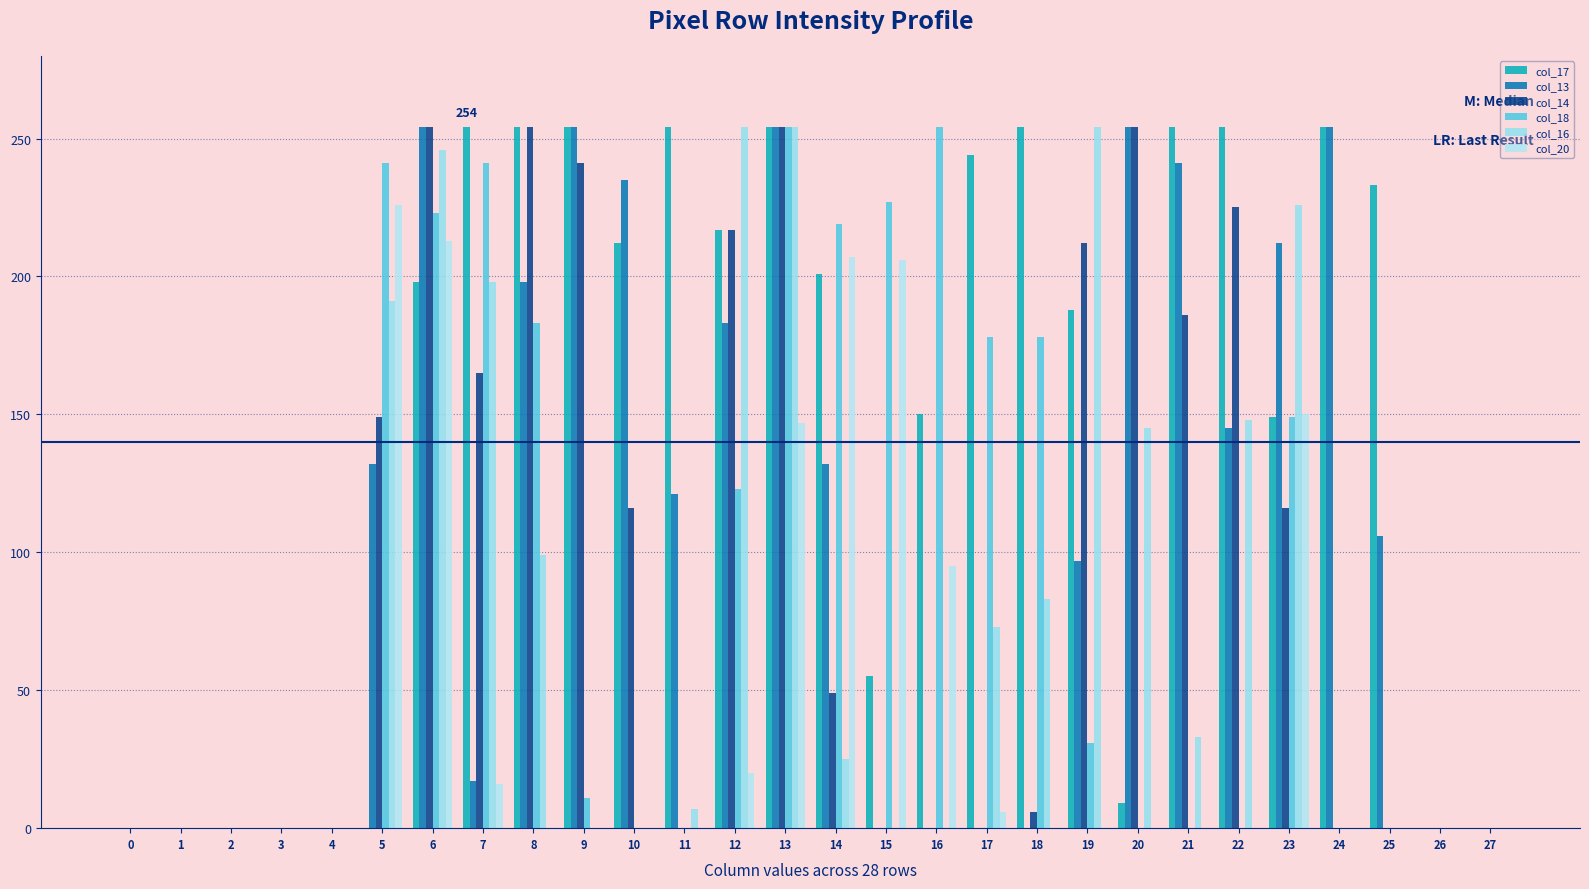

Is it true that col_17 equals 0 at 1?

True